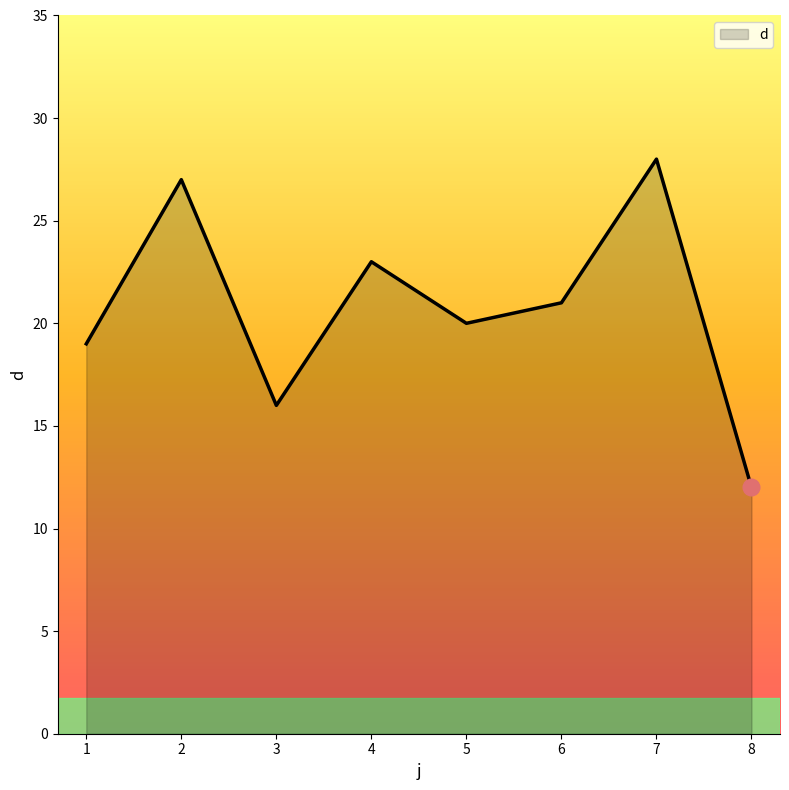

Reading right to left, transcribe all the data shown in this chart.

8=12	7=28	6=21	5=20	4=23	3=16	2=27	1=19